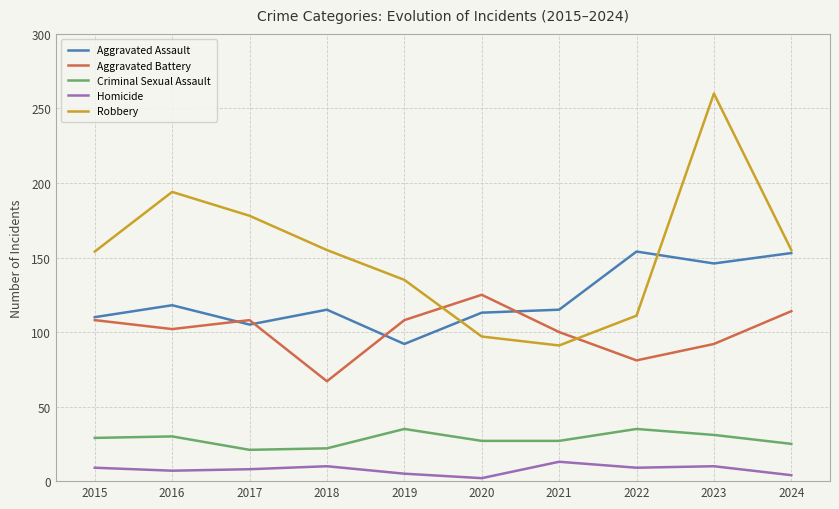

True or false: Aggravated Battery and Homicide cross at least once.

False